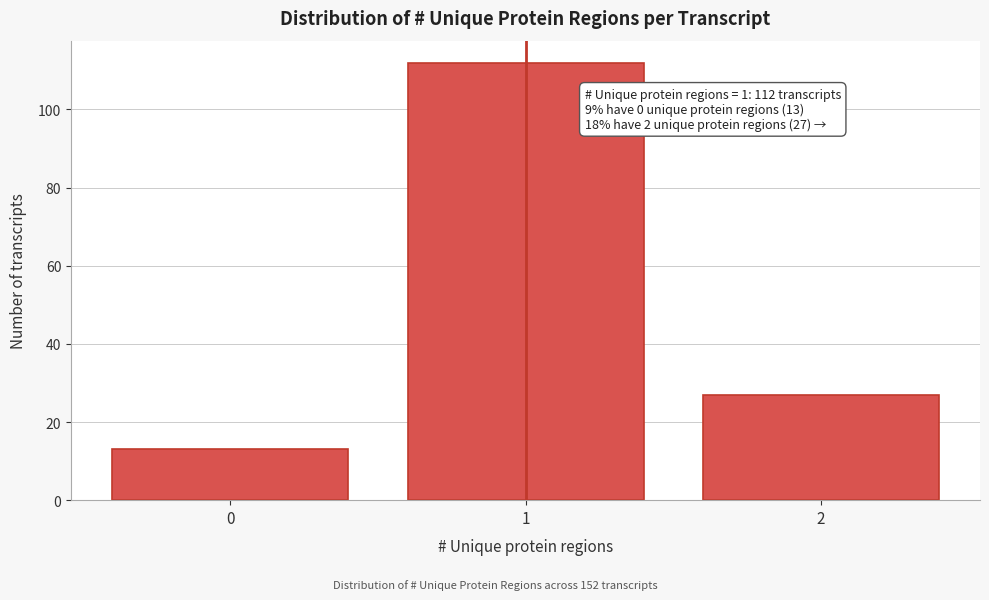

Reading left to right, transcribe all the data shown in this chart.

0=13	1=112	2=27